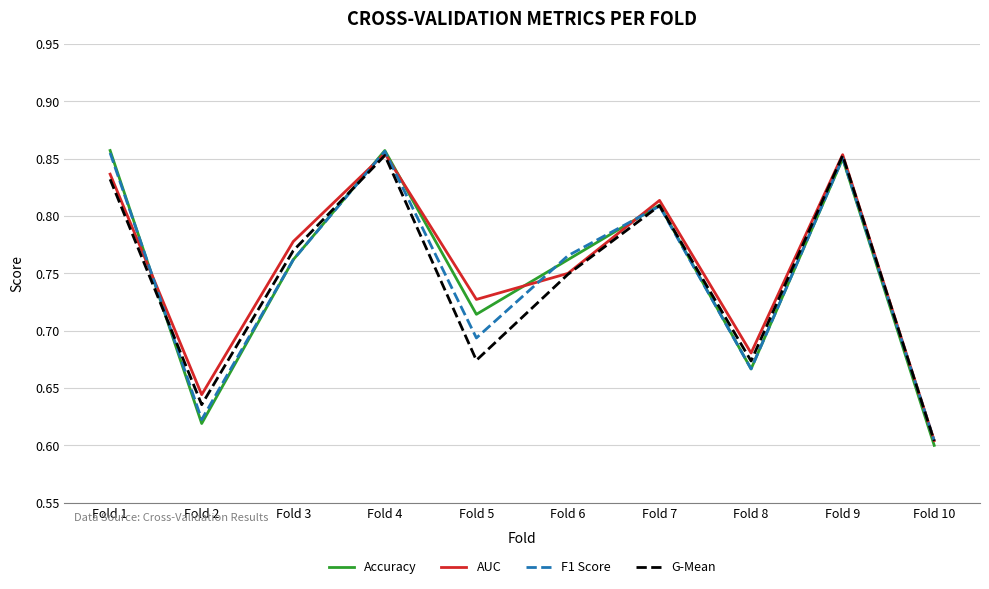

Is it true that Accuracy equals 0.6 at Fold 2?

True